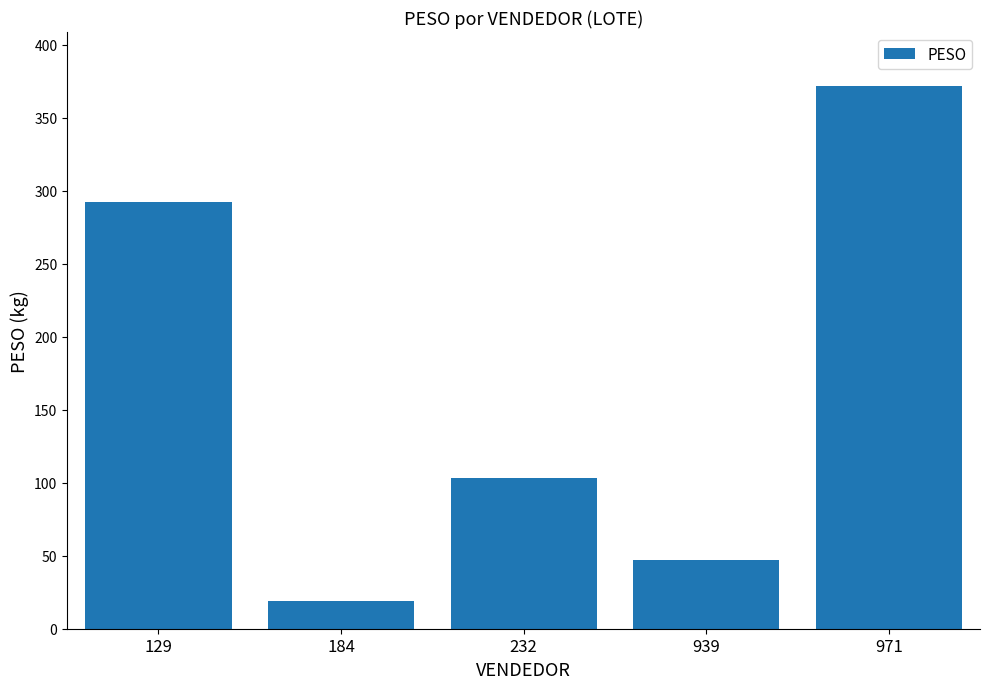

What is the value of the 3rd bar from the left?

103.3